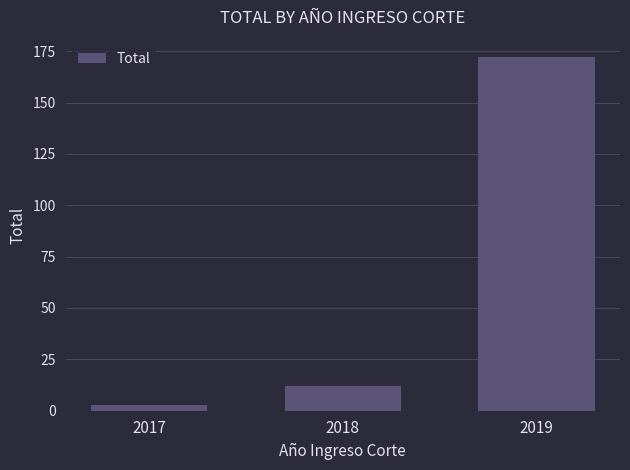

Between 2018 and 2019, which is larger?

2019